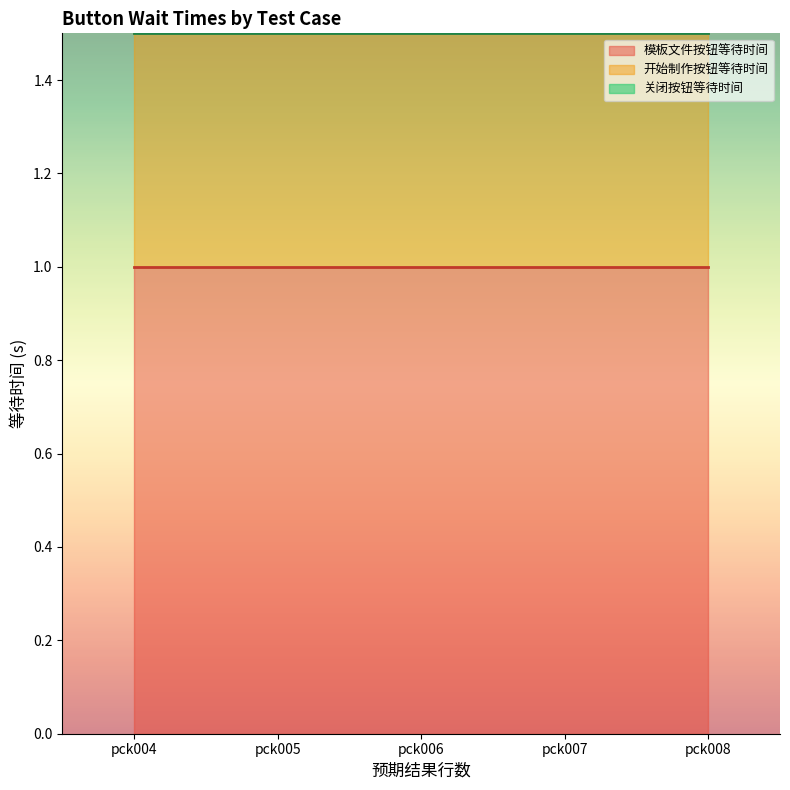

Between pck008 and pck004, which is larger?

pck008